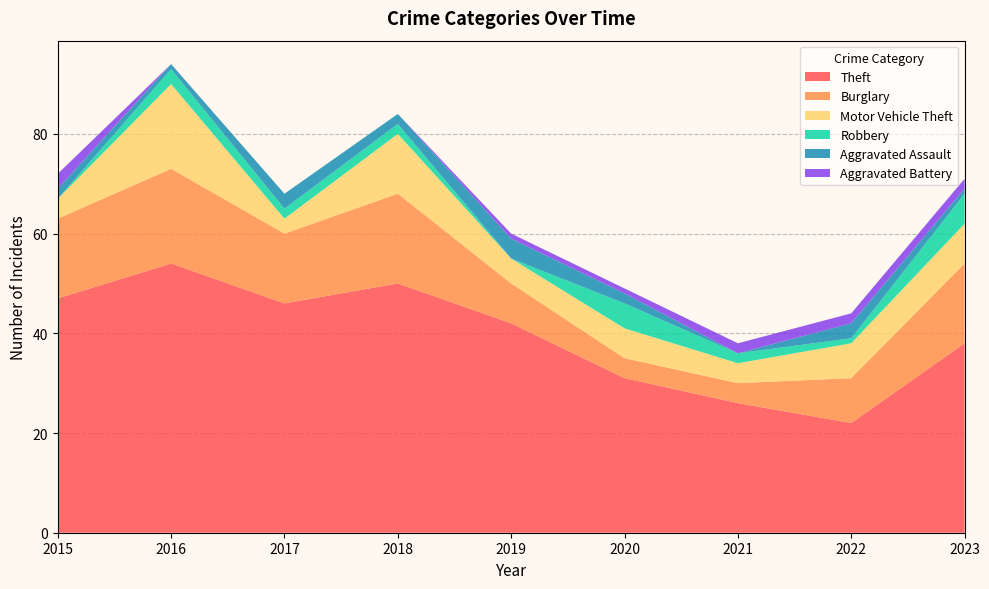

Reading left to right, extract all data points from this chart.

Theft: 2015=47	2016=54	2017=46	2018=50	2019=42	2020=31	2021=26	2022=22	2023=38
Burglary: 2015=16	2016=19	2017=14	2018=18	2019=8	2020=4	2021=4	2022=9	2023=16
Motor Vehicle Theft: 2015=4	2016=17	2017=3	2018=12	2019=5	2020=6	2021=4	2022=7	2023=8
Robbery: 2015=0	2016=3	2017=2	2018=2	2019=0	2020=5	2021=2	2022=1	2023=6
Aggravated Assault: 2015=2	2016=1	2017=3	2018=2	2019=4	2020=2	2021=0	2022=3	2023=1
Aggravated Battery: 2015=3	2016=0	2017=0	2018=0	2019=1	2020=1	2021=2	2022=2	2023=2